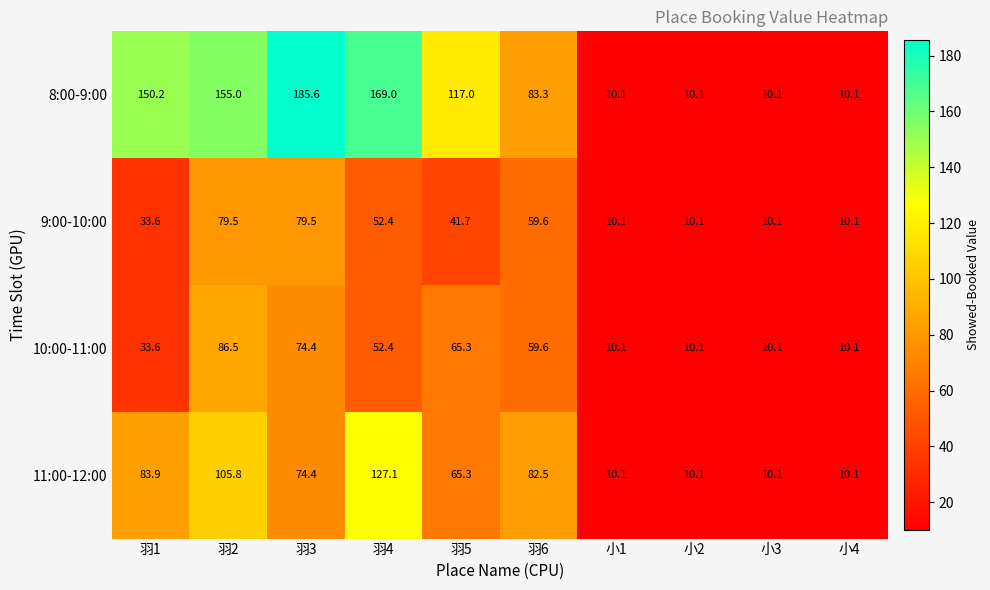

Rank the series by their maximum value, from lowest to highest.

9:00-10:00, 10:00-11:00, 11:00-12:00, 8:00-9:00